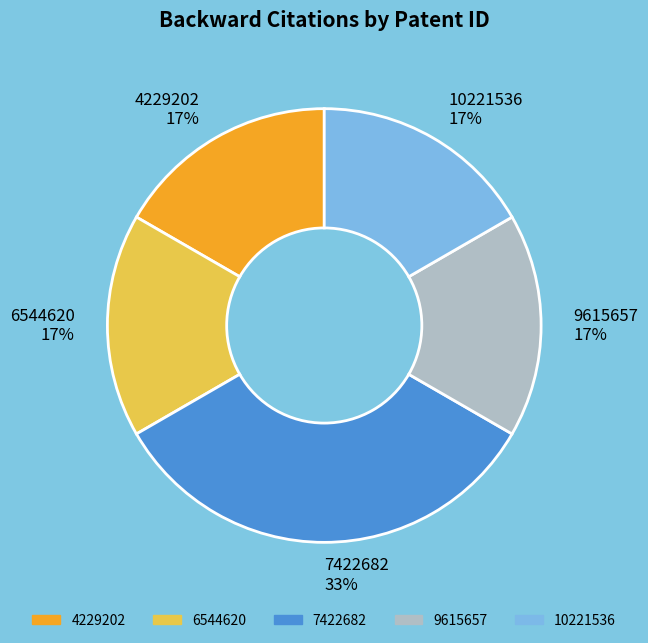

Is it true that 7422682 is 40% of the pie?

False